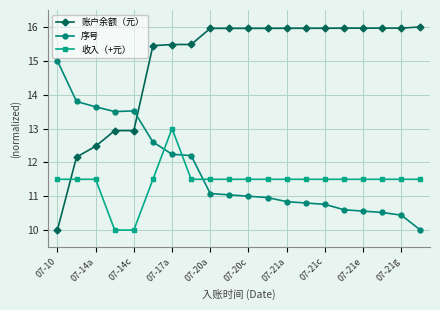

Rank the series by their maximum value, from highest to lowest.

账户余额（元）, 序号, 收入（+元）